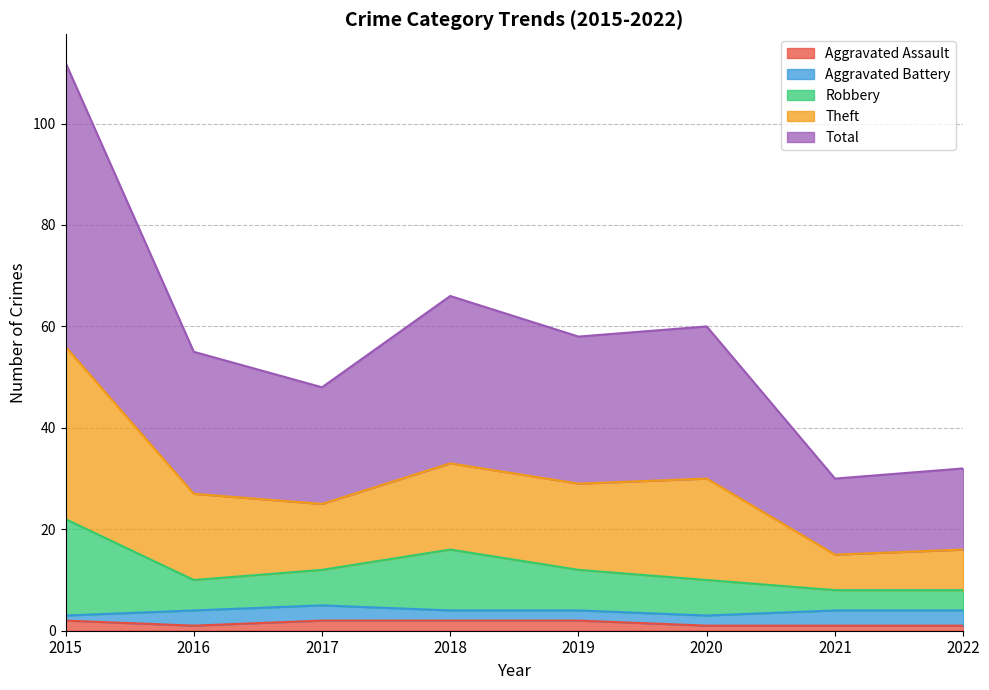

The value of Aggravated Assault at 2016 is 1. True or false?

True